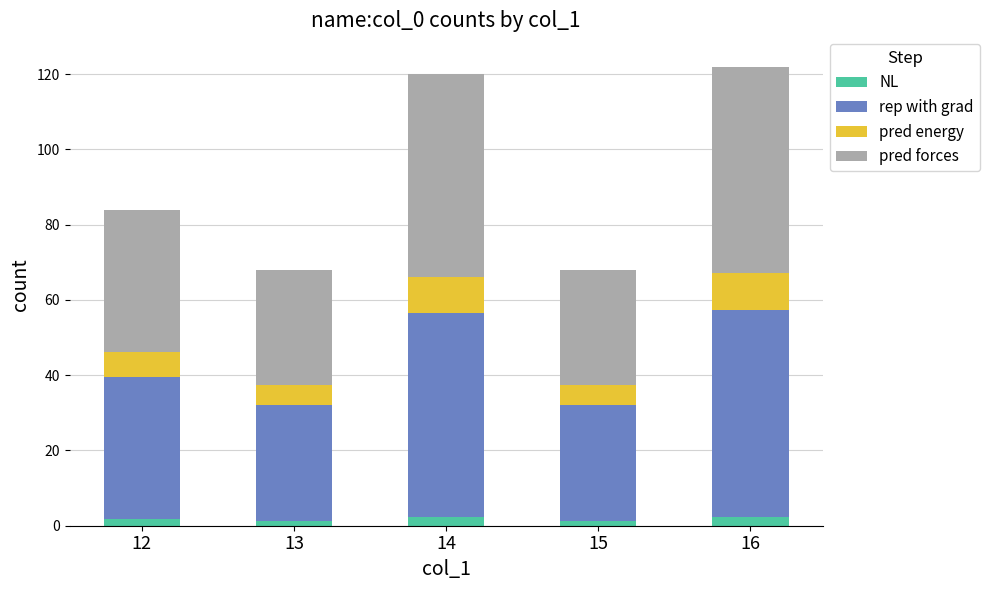

Does the chart contain stacked bars?

Yes